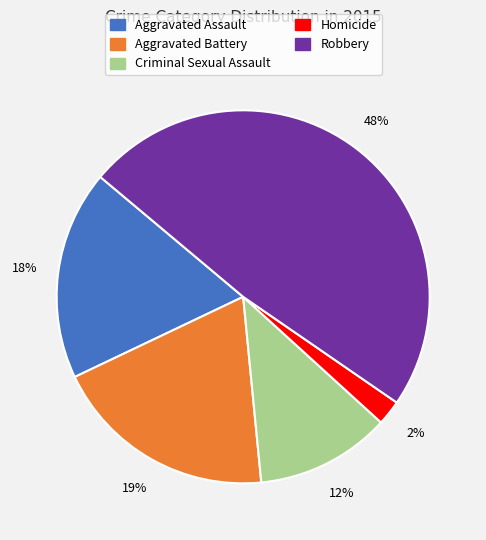

Rank the categories by value from highest to lowest.

Robbery, Aggravated Battery, Aggravated Assault, Criminal Sexual Assault, Homicide